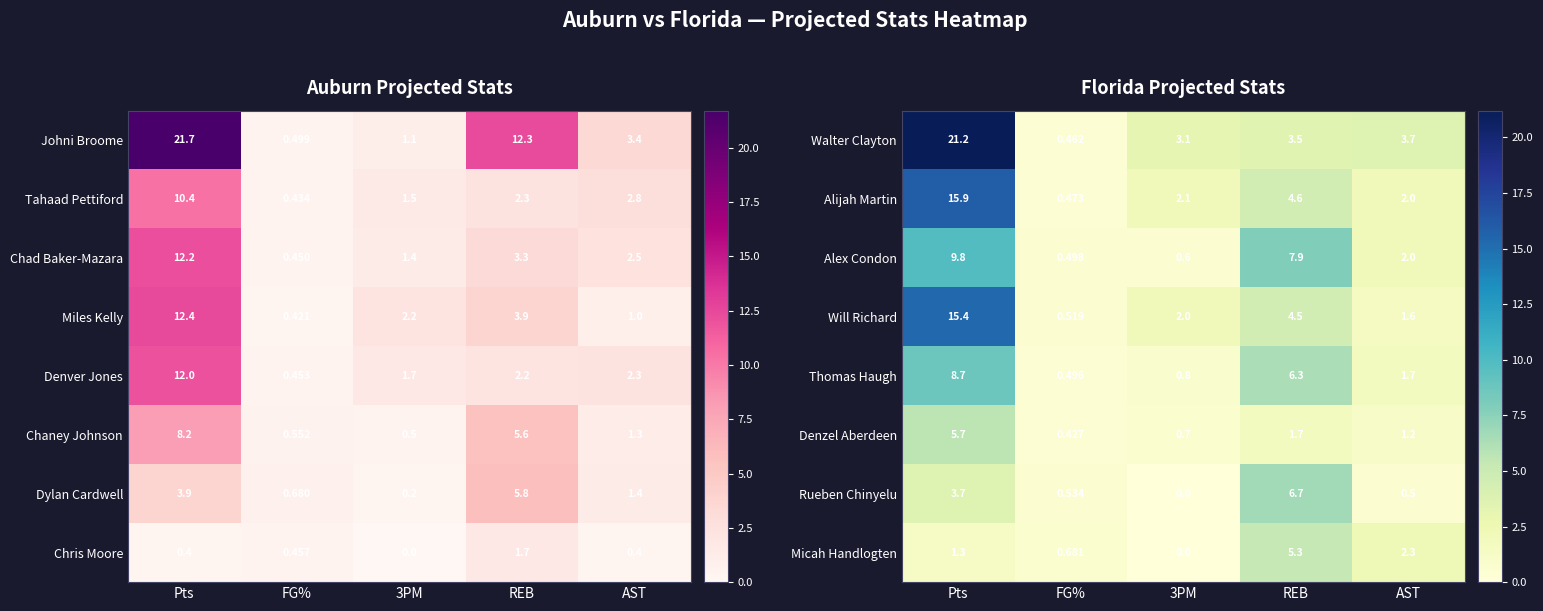

Rank the series by their maximum value, from highest to lowest.

Walter Clayton, Alijah Martin, Will Richard, Alex Condon, Thomas Haugh, Rueben Chinyelu, Denzel Aberdeen, Micah Handlogten